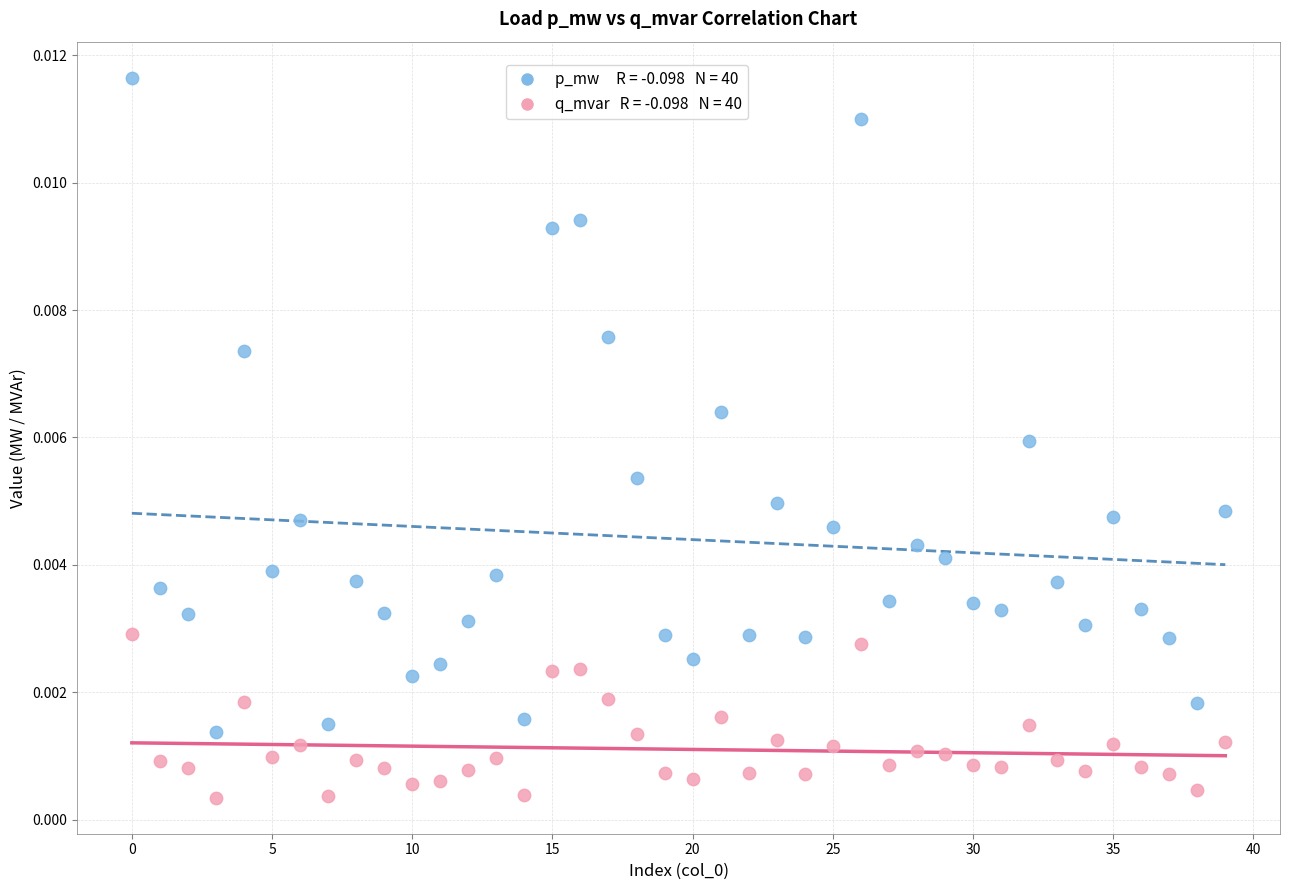

How many points are shown in the scatter plot?

80